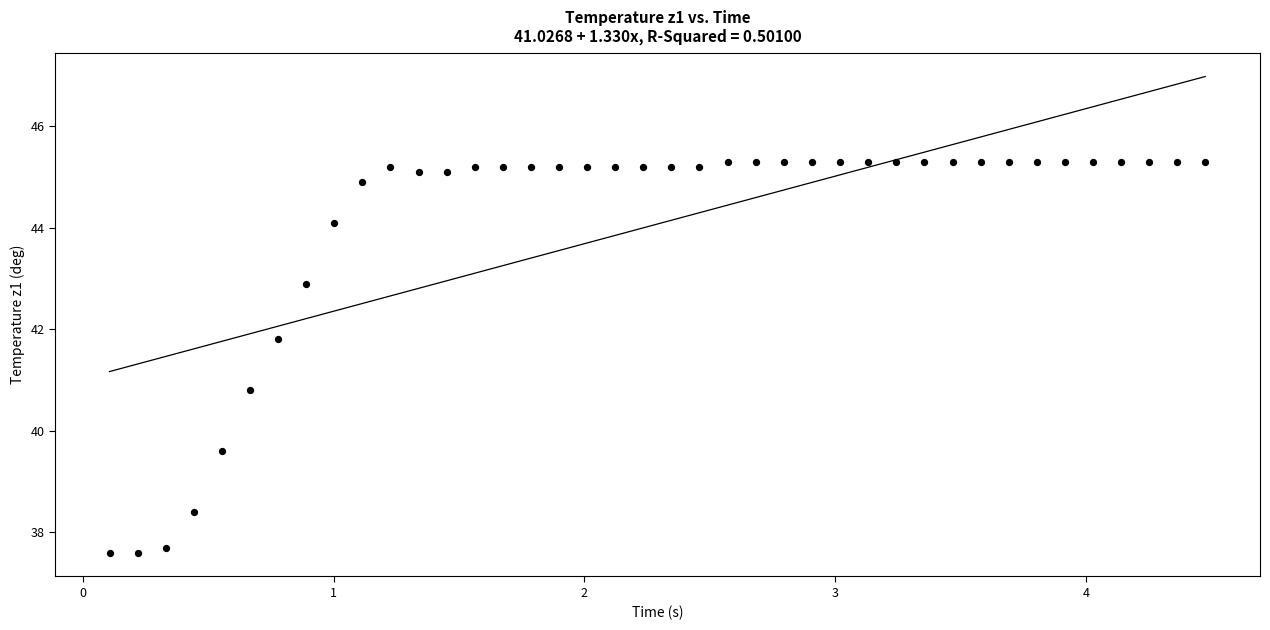

What is the range of Y values (max minus min)?

7.7